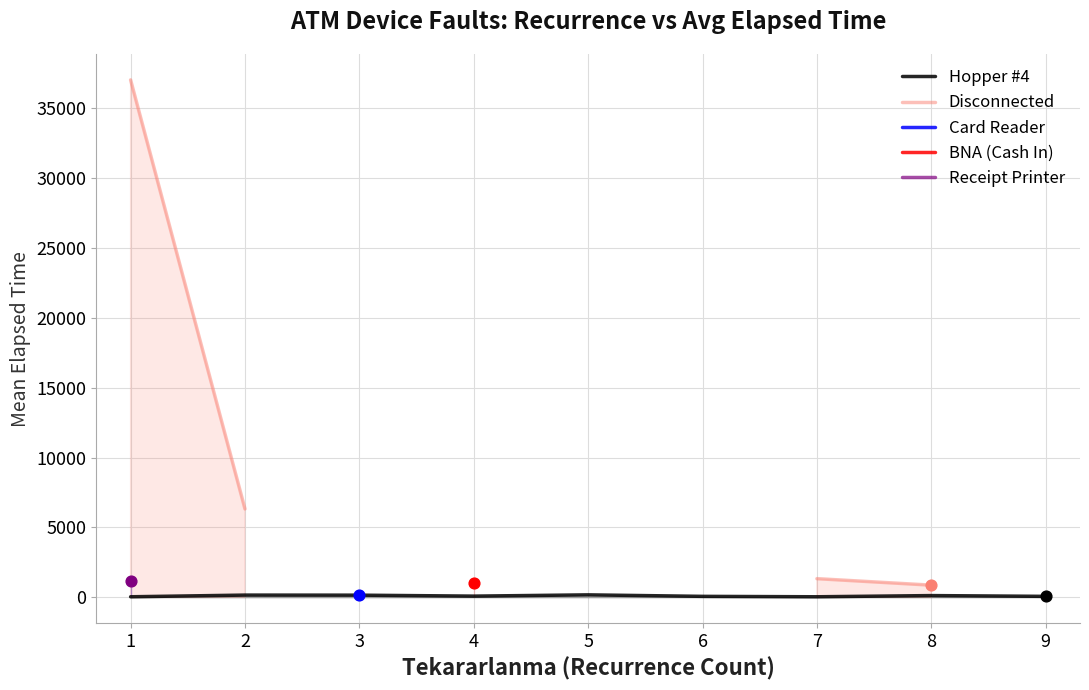

Which series contains the highest Y value?

Disconnected